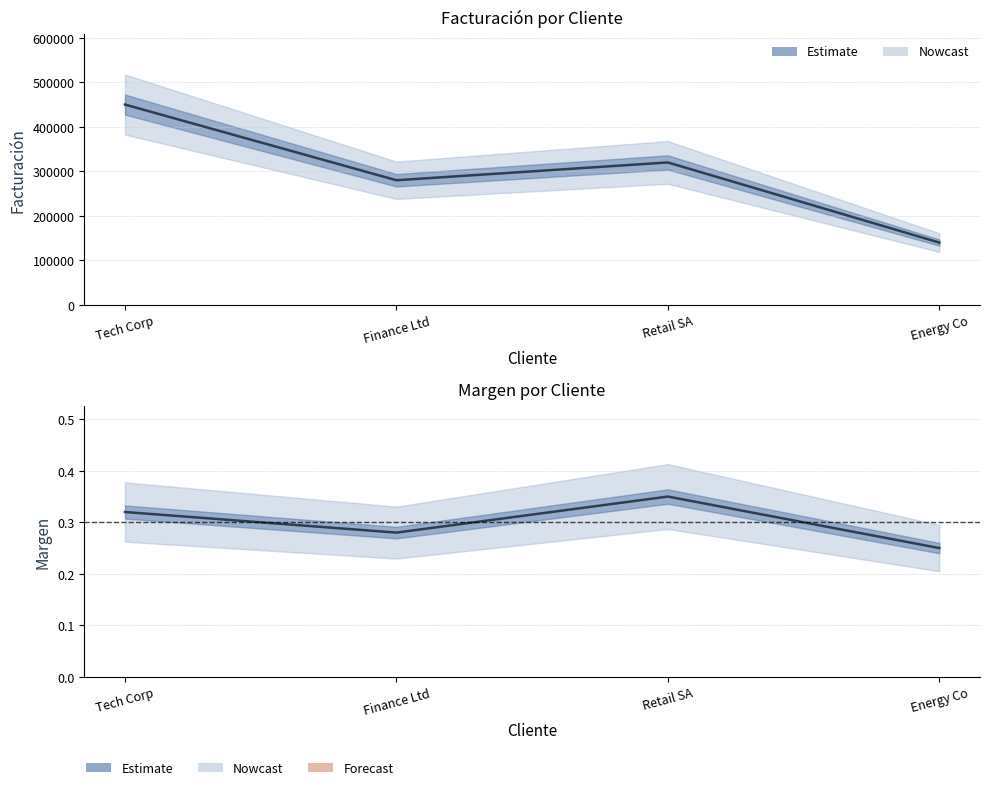

At which label is Margen closest to 0?

Energy Co